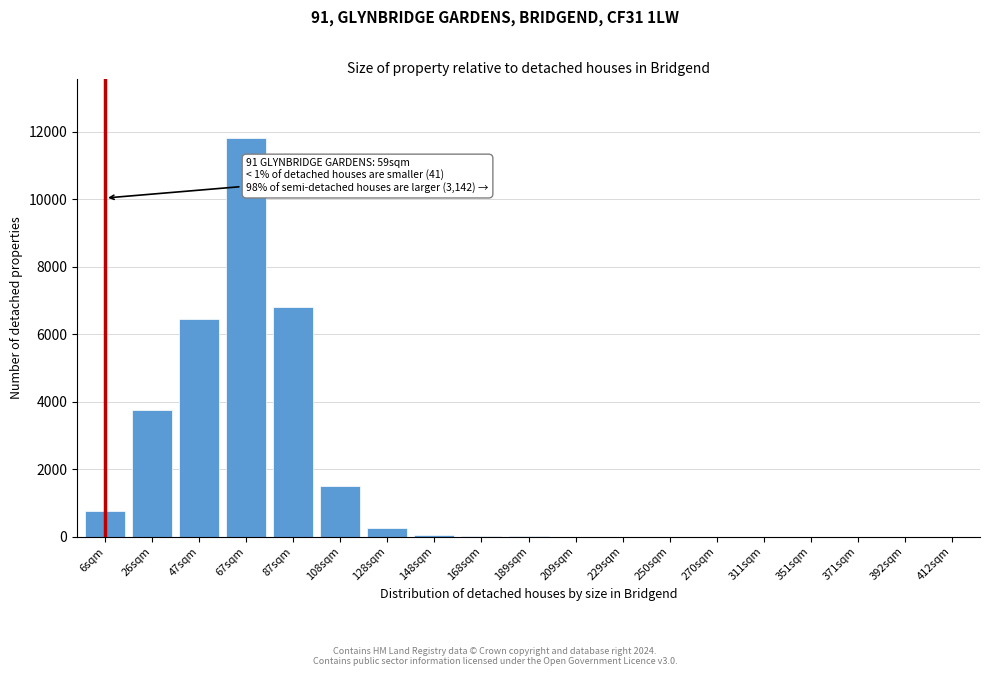

Where is the data nearest to the value 5904?

47sqm